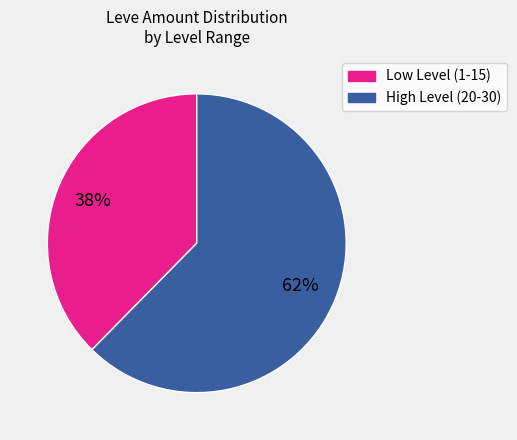

To the nearest percent, what is the average slice percentage?

50%